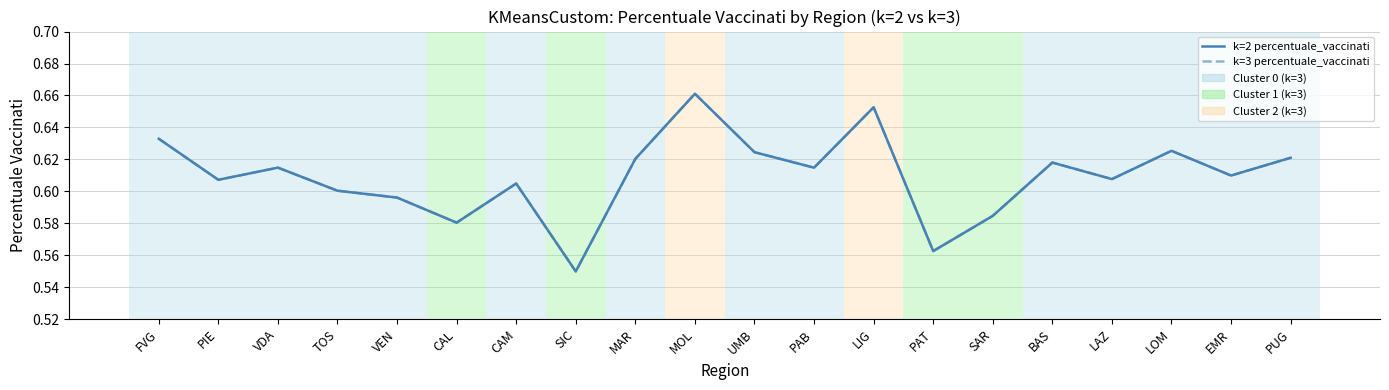

What is the sum of the k=2 percentuale_vaccinati values at LIG and LOM?

1.3